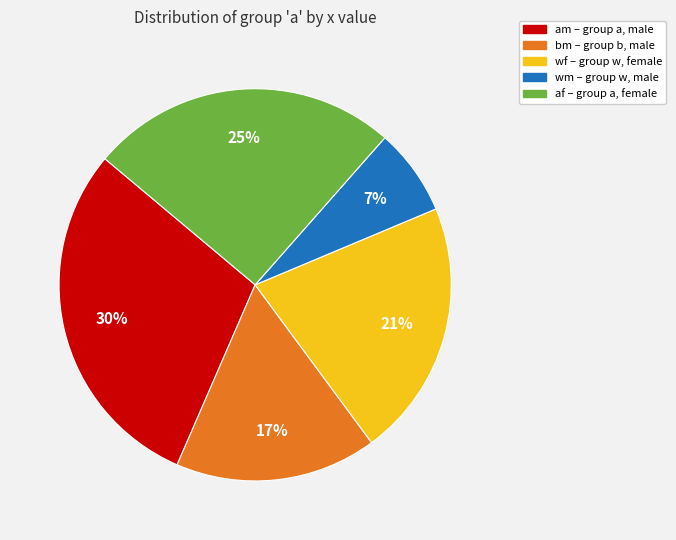

Which has a higher value, bm or wf?

wf